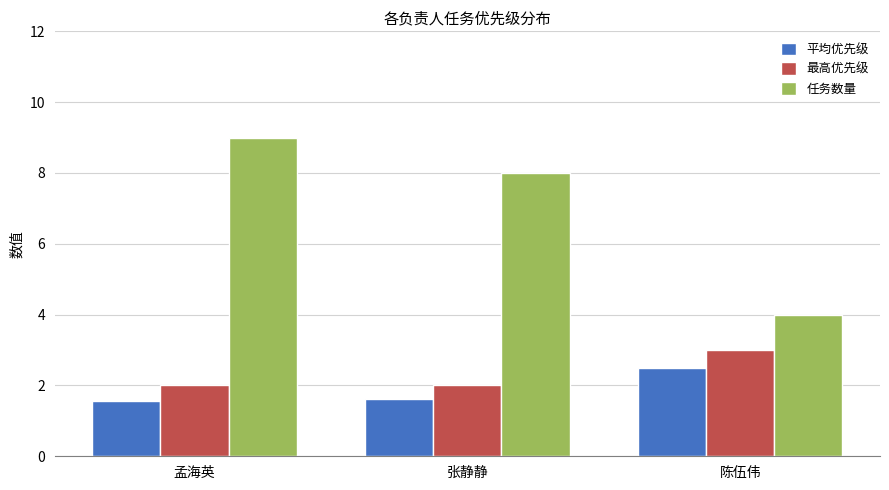

What is the difference between the 最高优先级 values at 陈伍伟 and 孟海英?

1.0